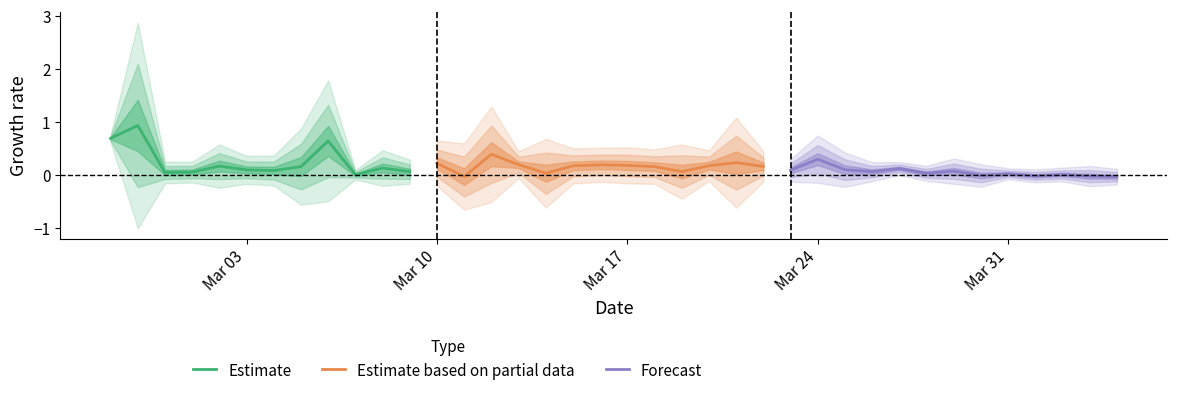

In Forecast, how many points are higher than both neighbors (excluding endpoints)?

5